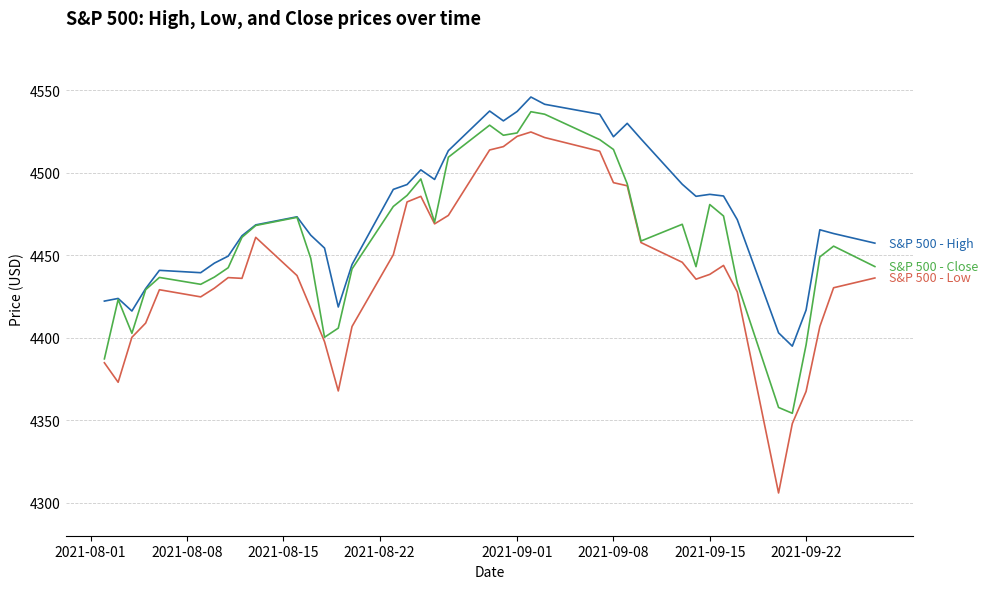

What is the greatest value displayed?

4545.9